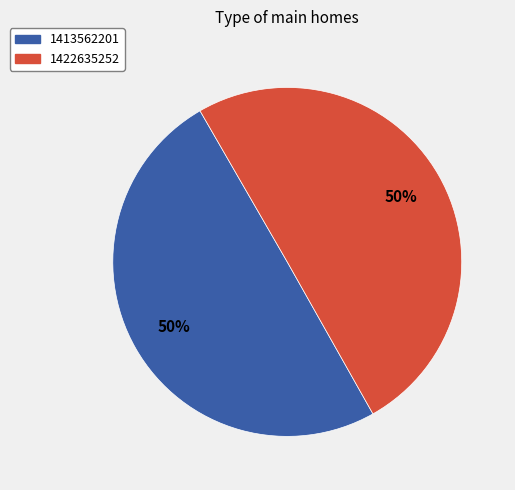

To the nearest percent, what is the combined percentage of 1422635252 and 1413562201?

100%